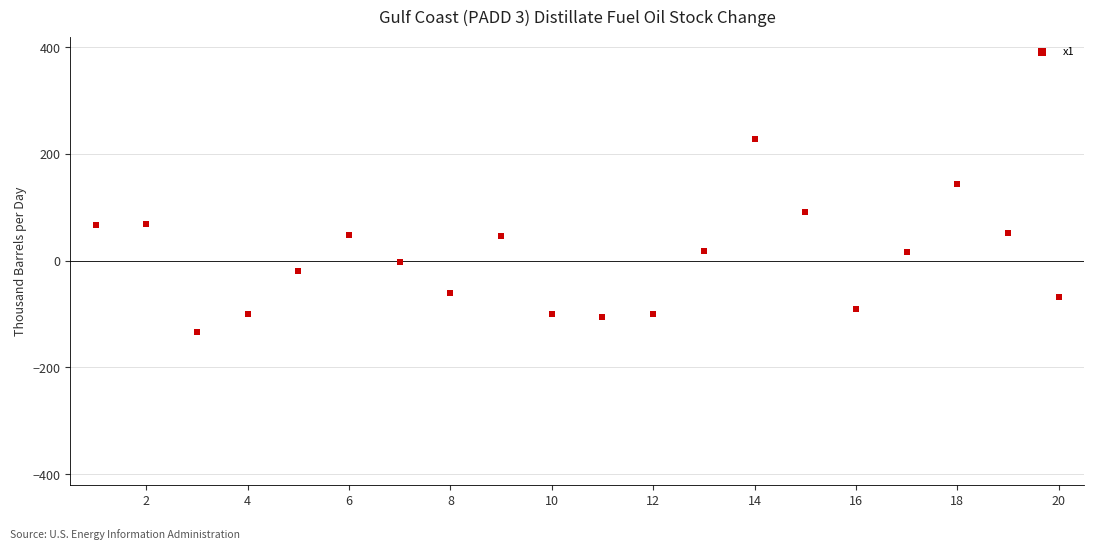

What is the range of Y values (max minus min)?

361.7